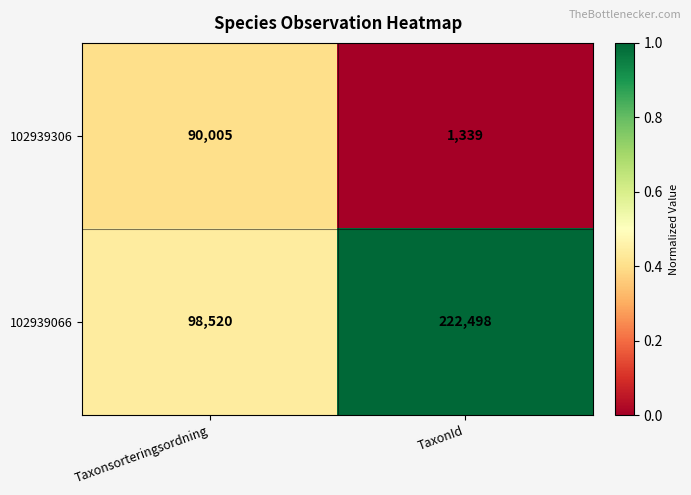

Which series has the largest total across all categories?

102939066